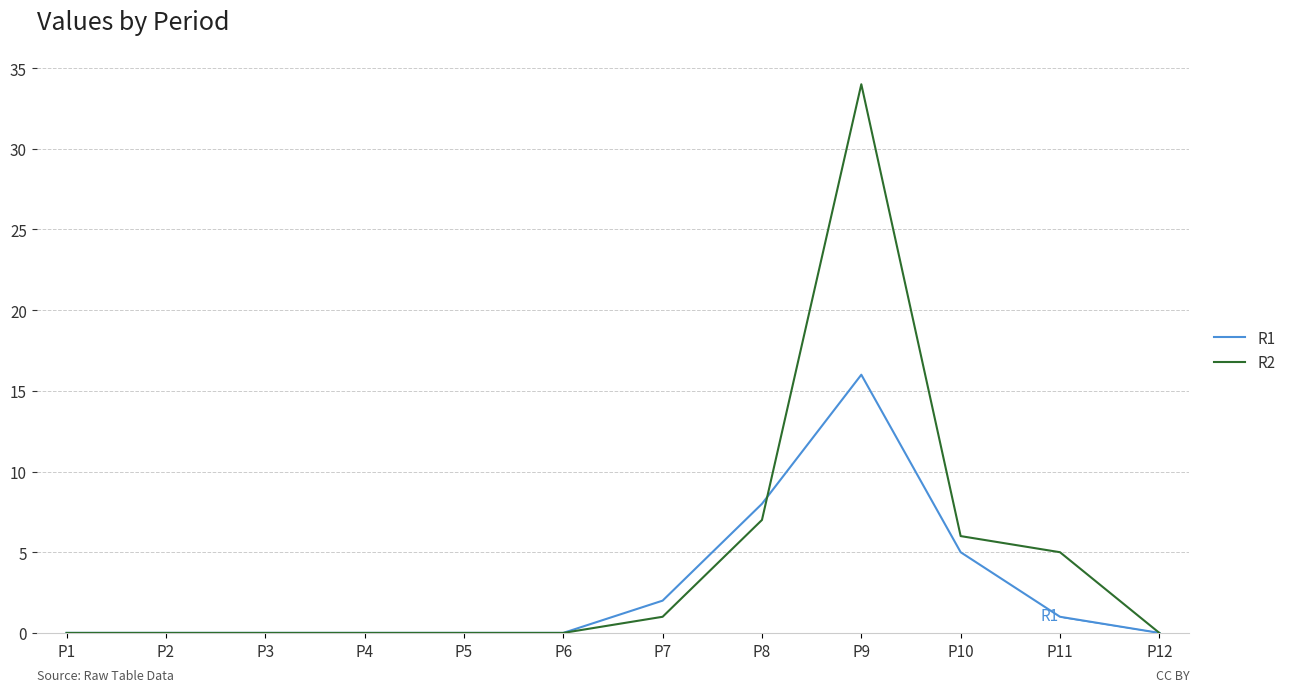

Which label corresponds to the largest value in the chart?

P9